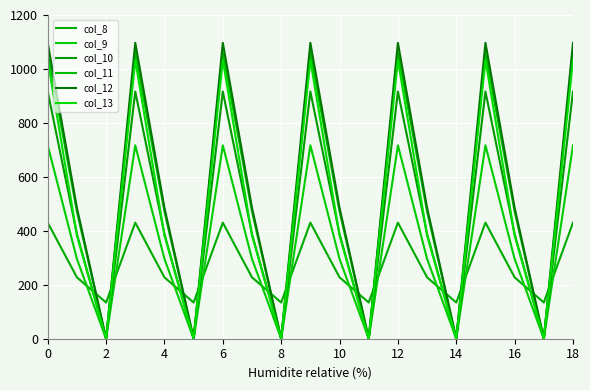

What is the average value of the col_12 series?

557.3